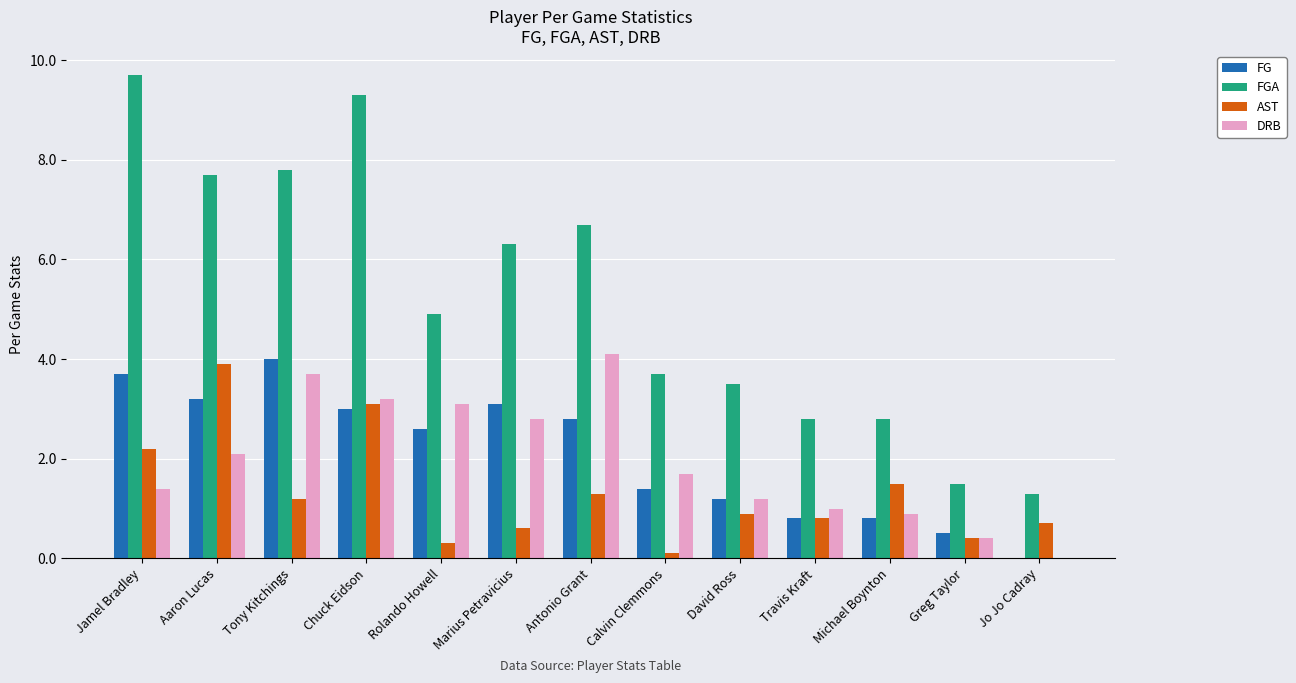

Which series changed the most between Tony Kitchings and Jo Jo Cadray?

FGA